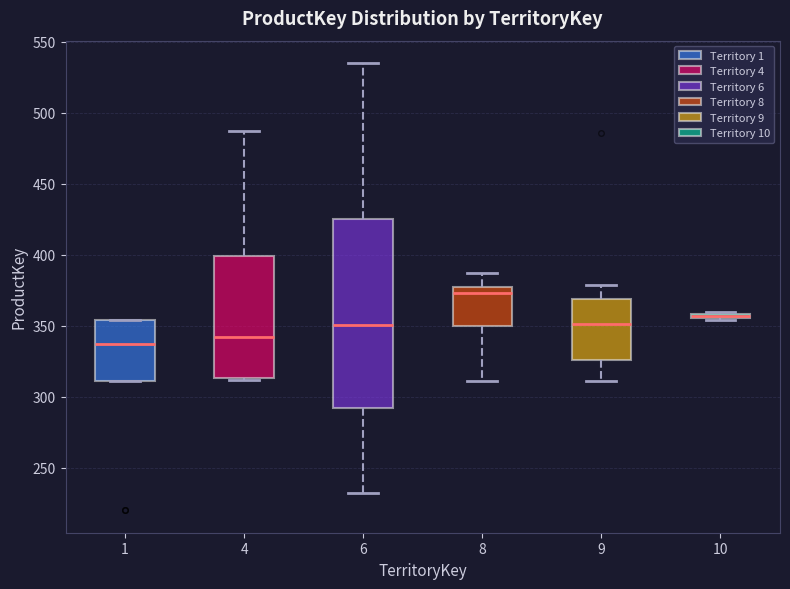

Where is the upper edge of the box at x = 6 on the y-axis? The values are not printed on the chart, so give them approximately, as read against the axis.

425